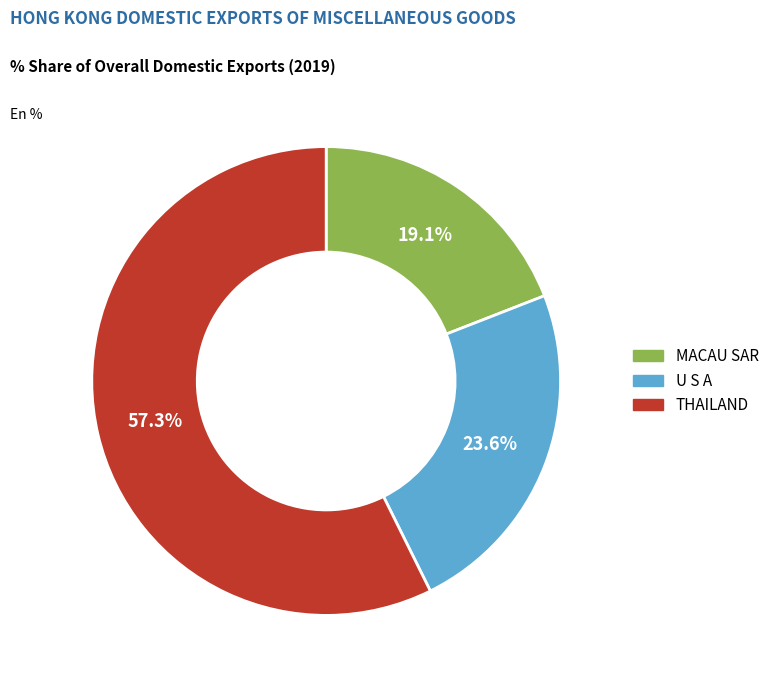

Combined, do MACAU SAR and U S A account for over 50%?

No